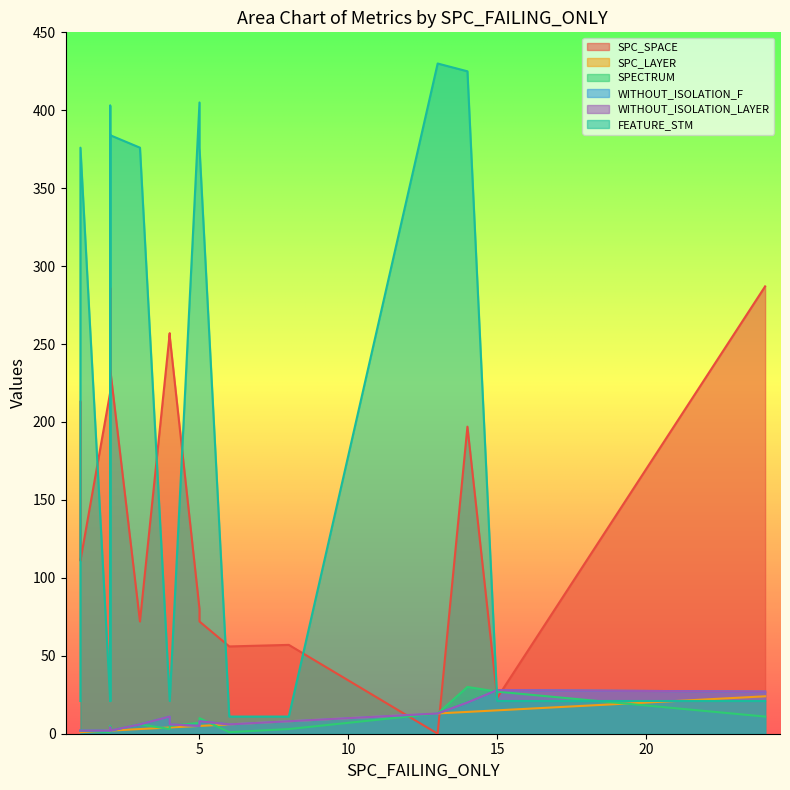

Where does the SPC_SPACE series first go above 197?

1